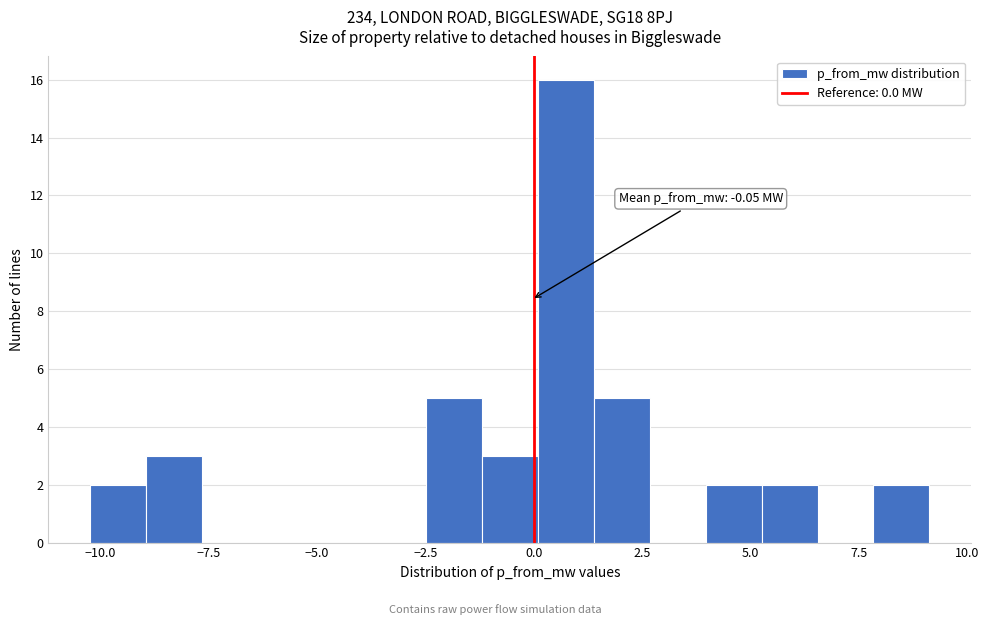

Read against the x-axis, roughly where is the centre of the tallest bar?

0.5